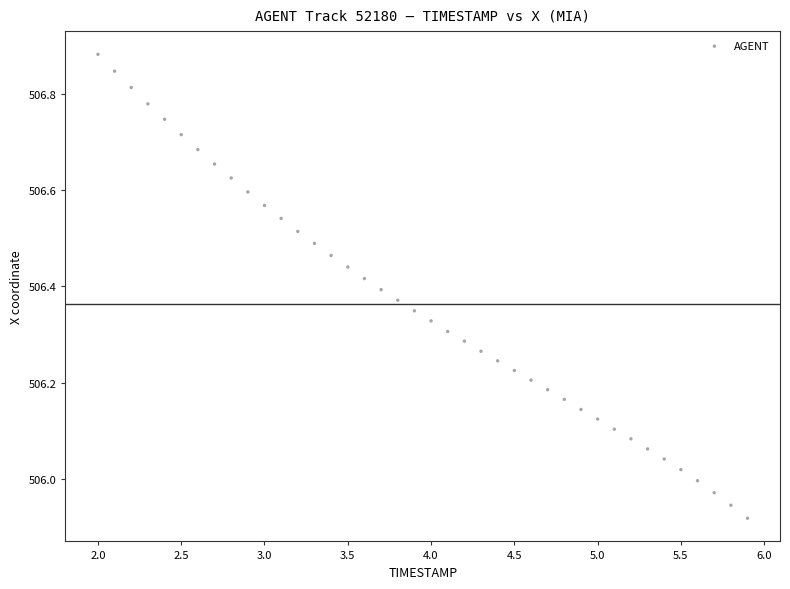

What is the range of X values (max minus min)?

3.9